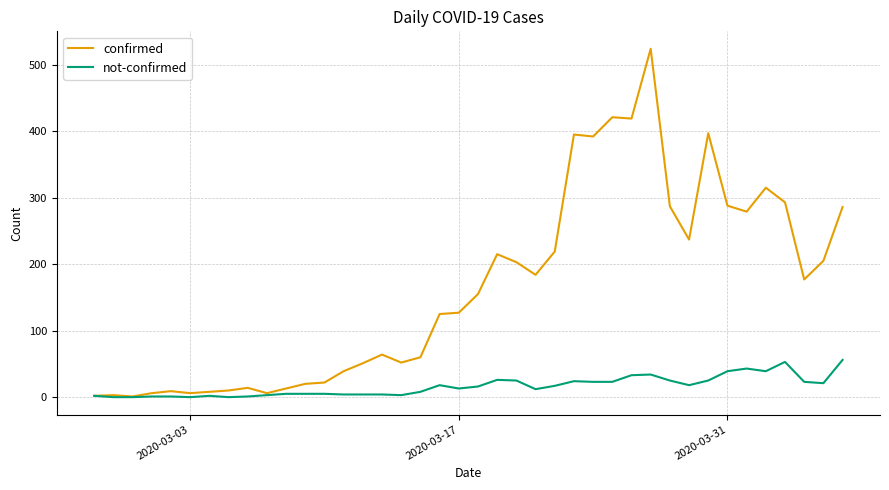

What is the highest value of the not-confirmed series?

56